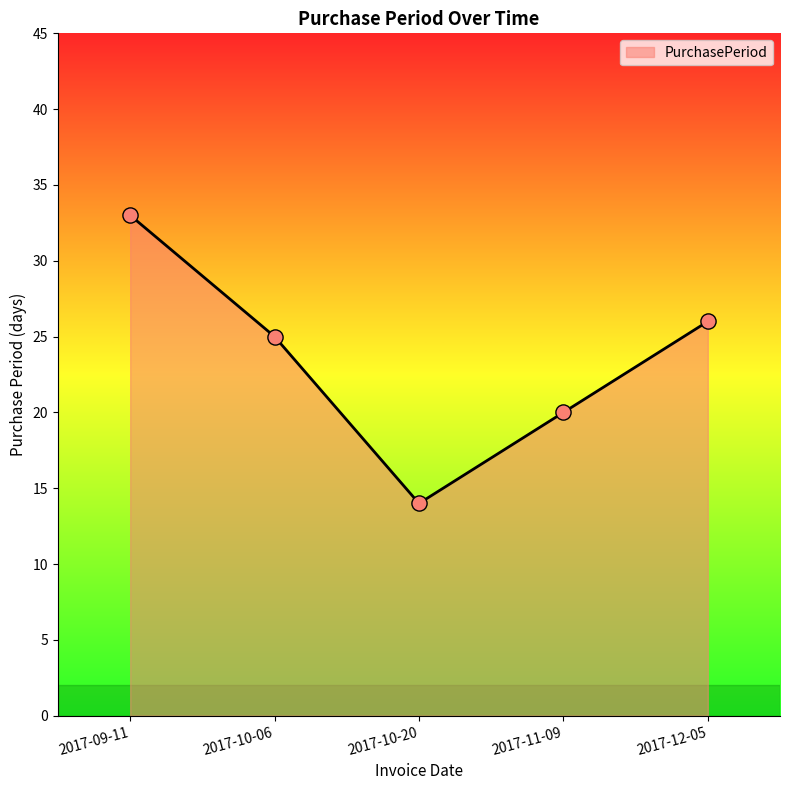

What is the change in value from 2017-09-11 to 2017-10-20?

-19